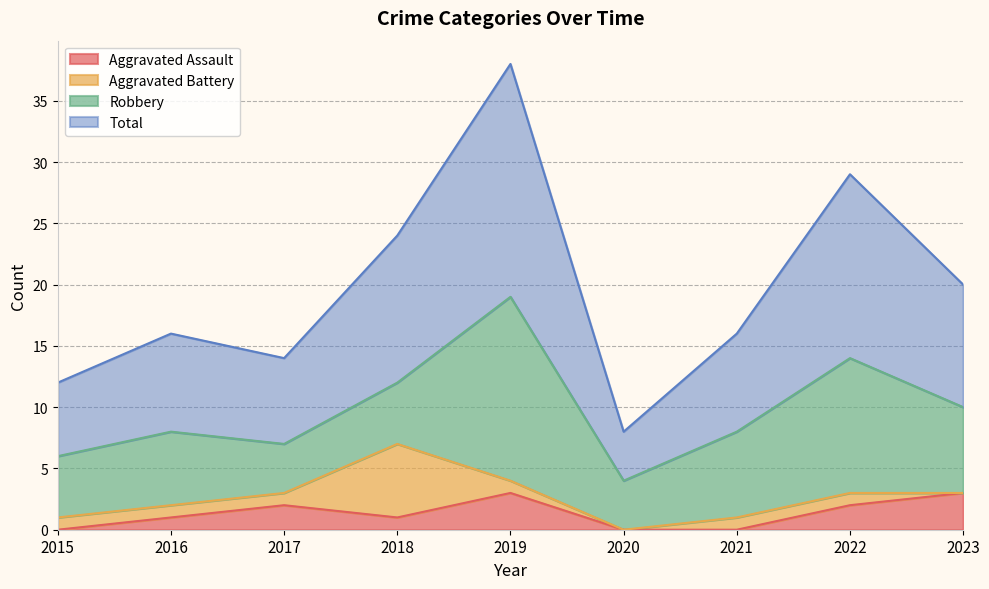

True or false: Aggravated Assault and Total cross at least once.

False